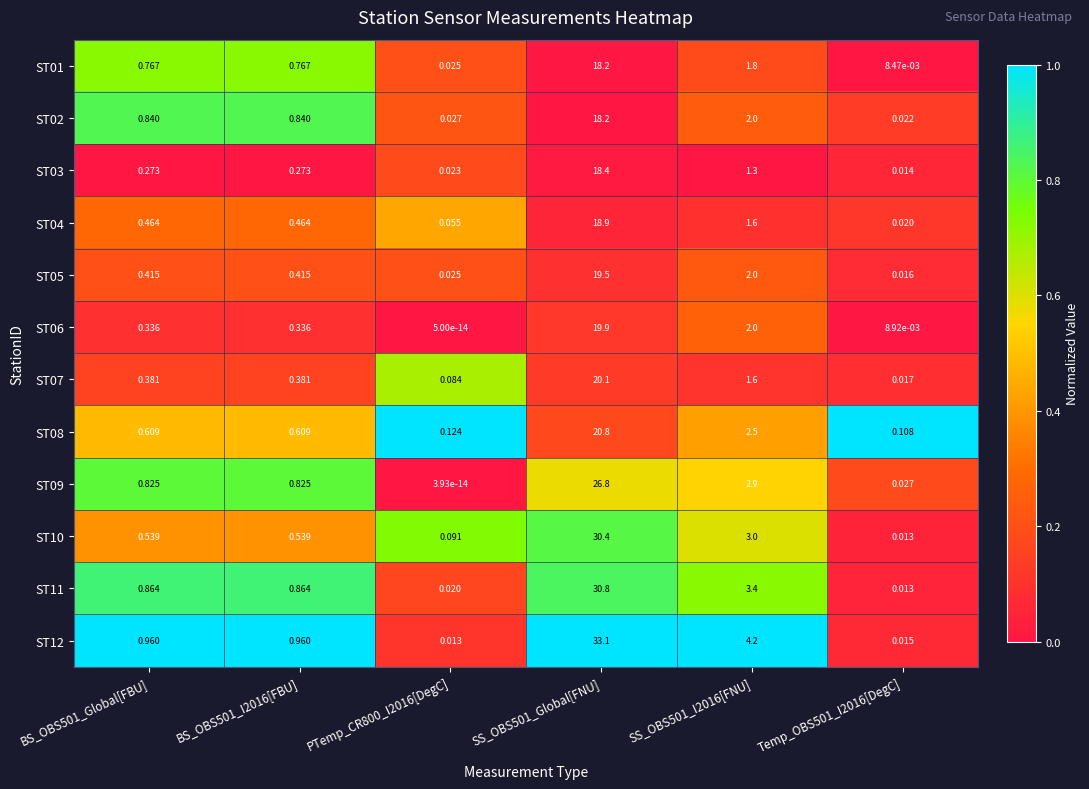

Is the value of ST01 at BS_OBS501_Global[FBU] greater than the value of ST06 at BS_OBS501_I2016[FBU]?

Yes